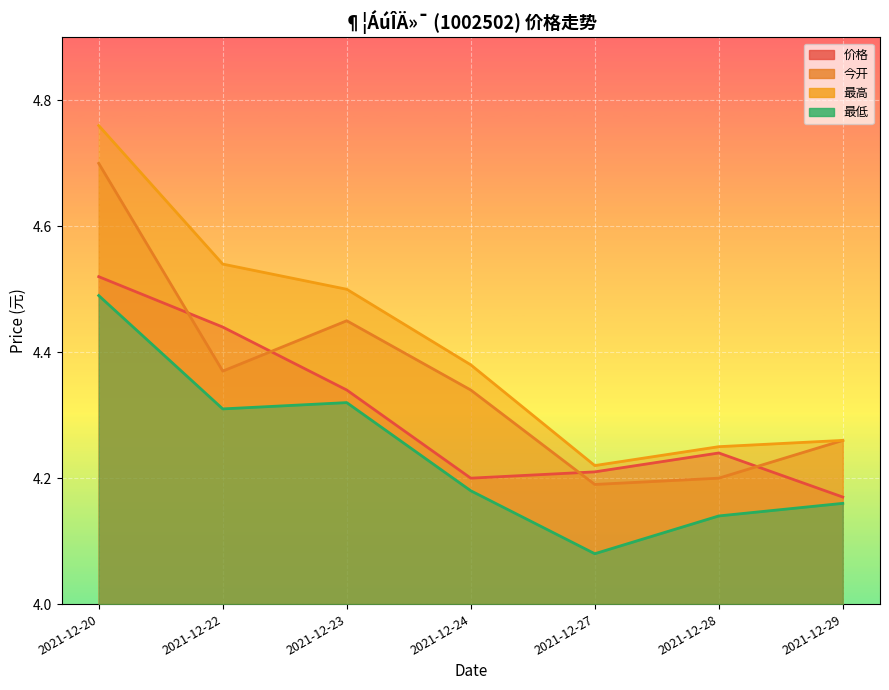

Count the number of data series in this chart.

4